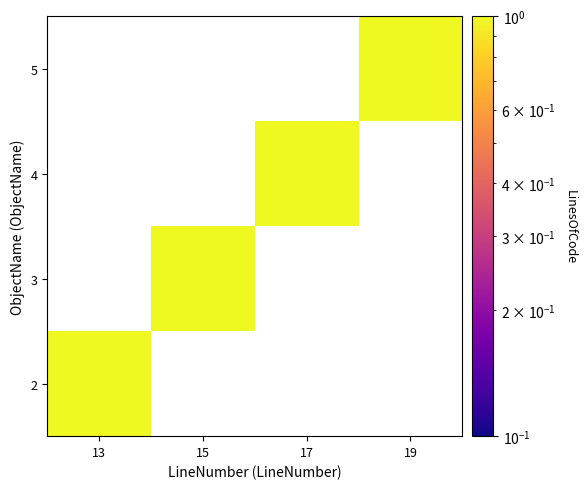

At which category is the sum across all series the highest?

13